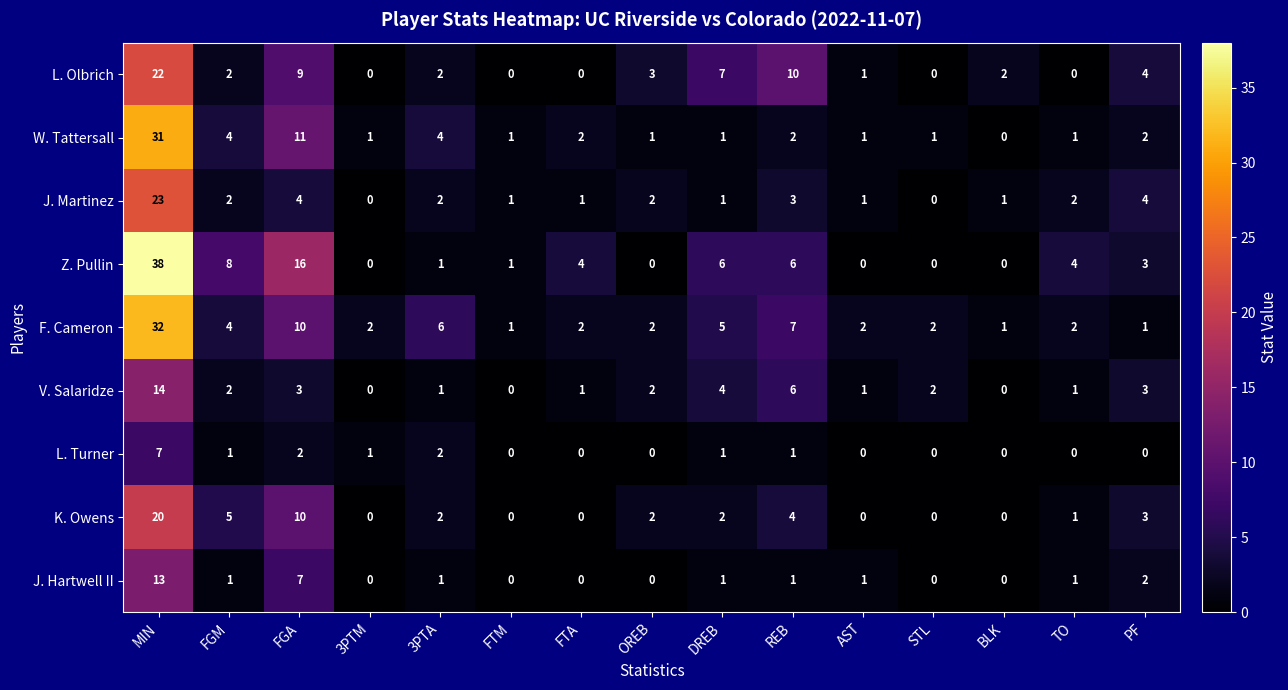

Where is Z. Pullin nearest to the value 19?

FGA